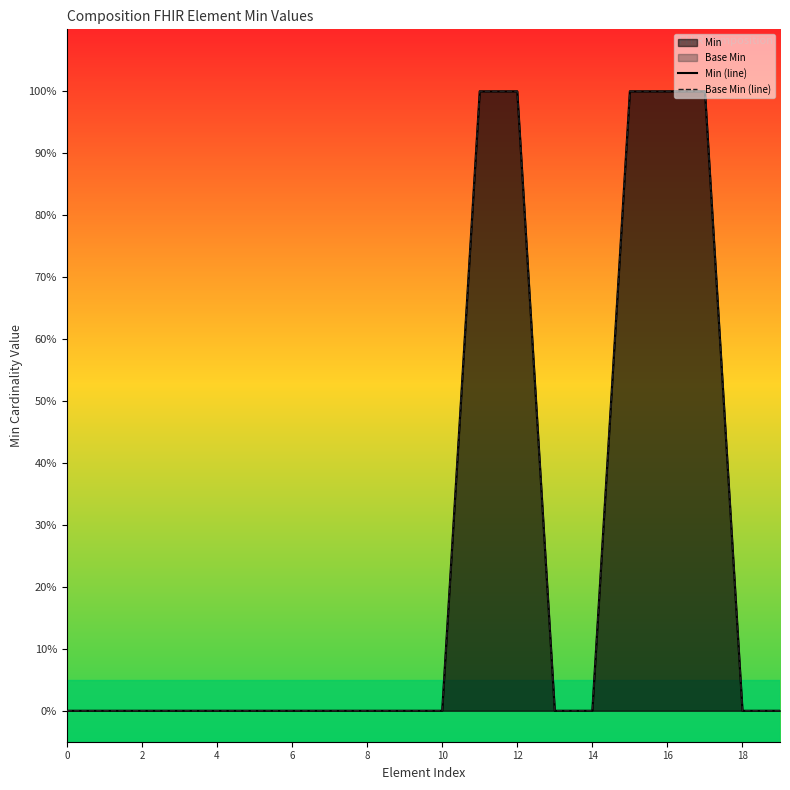

Count the Min (line) values in the range 0 to 1.

20